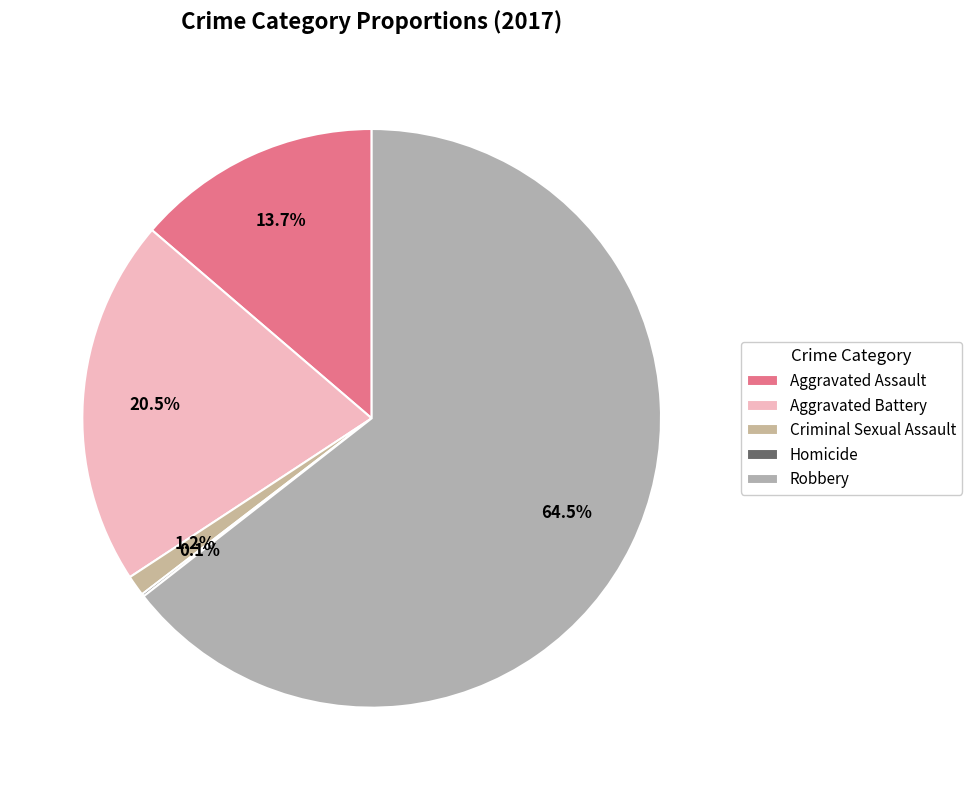

What portion of the pie excludes Aggravated Assault?

86.3%